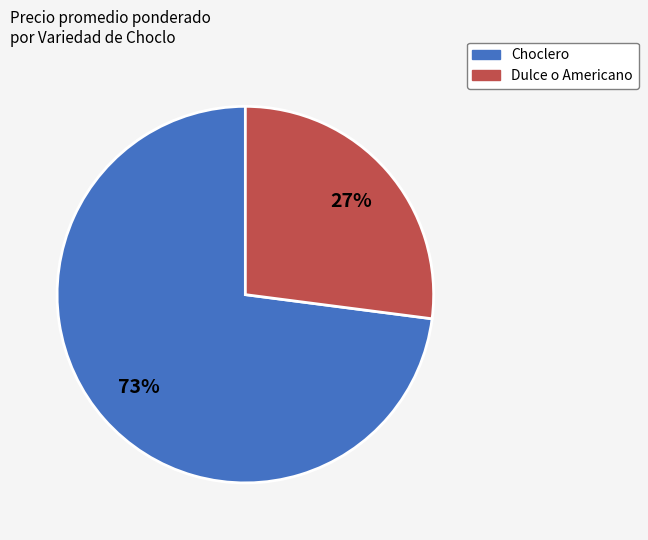

Do Choclero and Dulce o Americano together represent more than half of the pie?

Yes